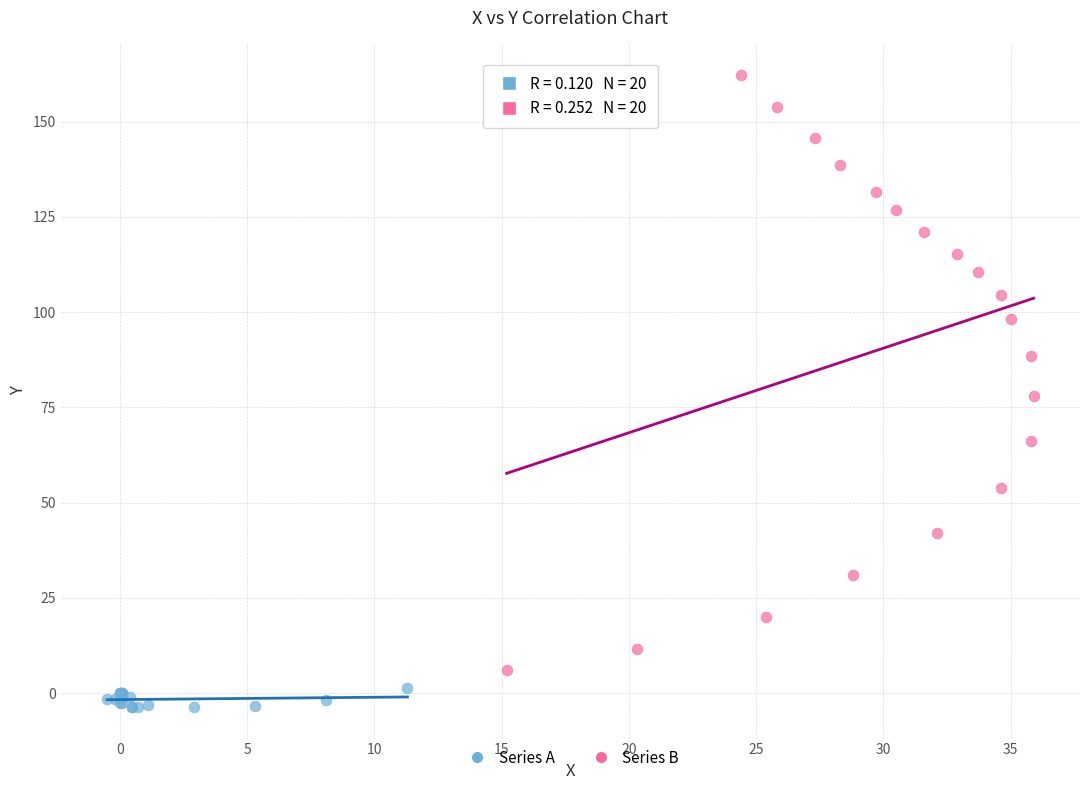

Which series reaches the maximum Y coordinate?

Series B